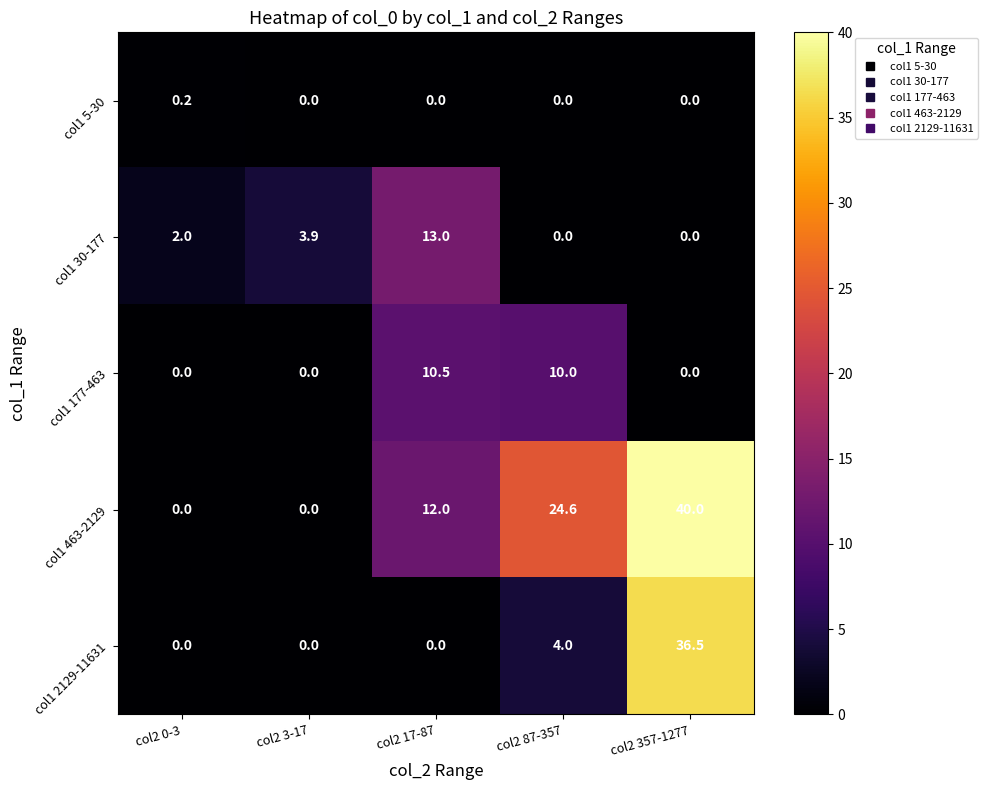

Which series has the widest spread of values?

col1 463-2129